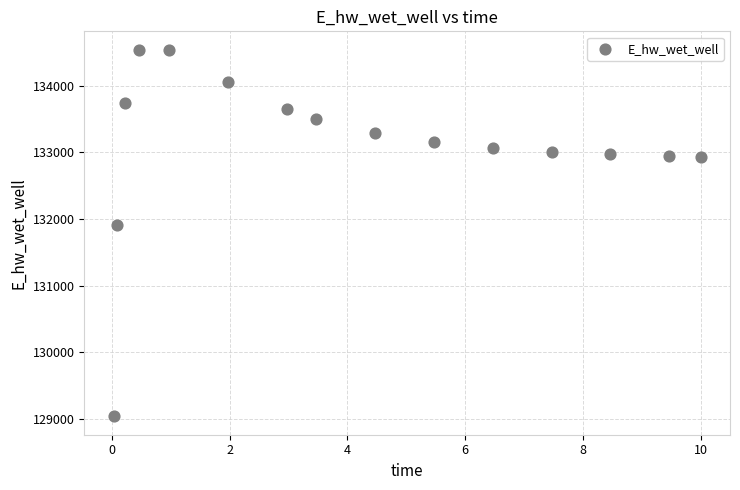

What is the range of X values (max minus min)?

10.0